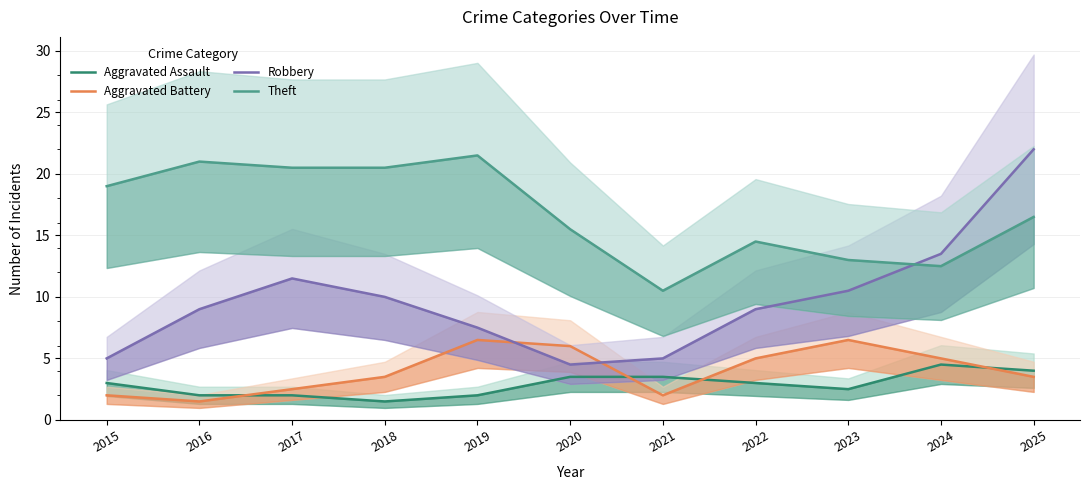

What is the greatest value displayed?

22.0